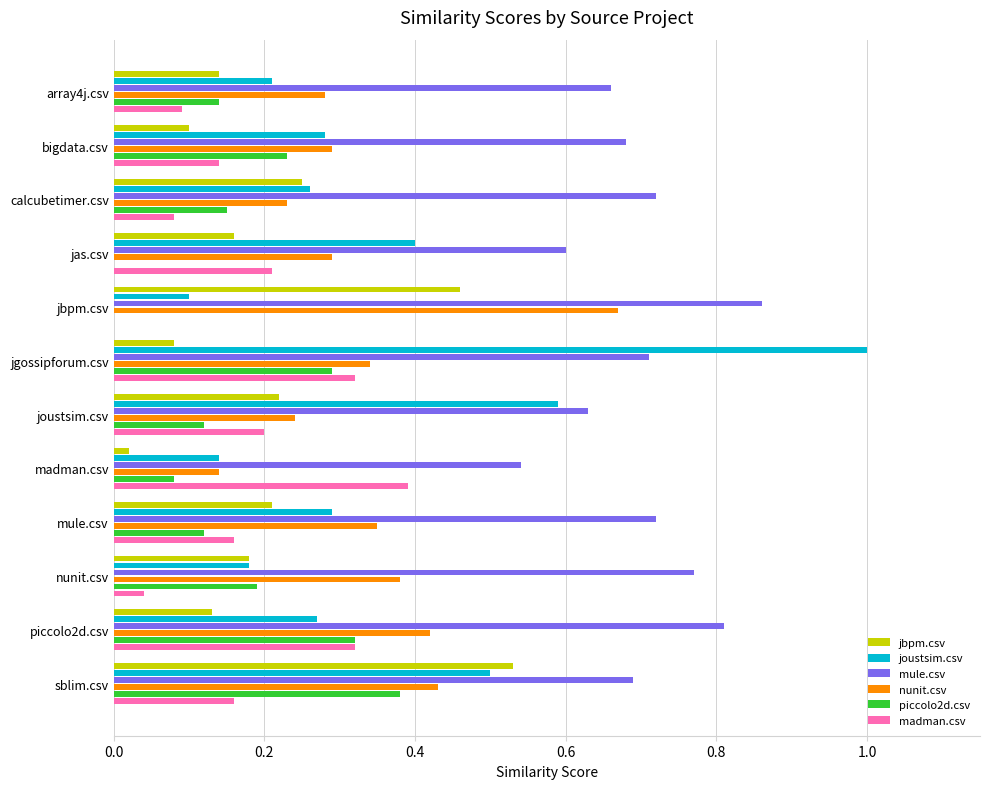

Is the value of piccolo2d.csv at mule.csv greater than the value of jbpm.csv at madman.csv?

Yes